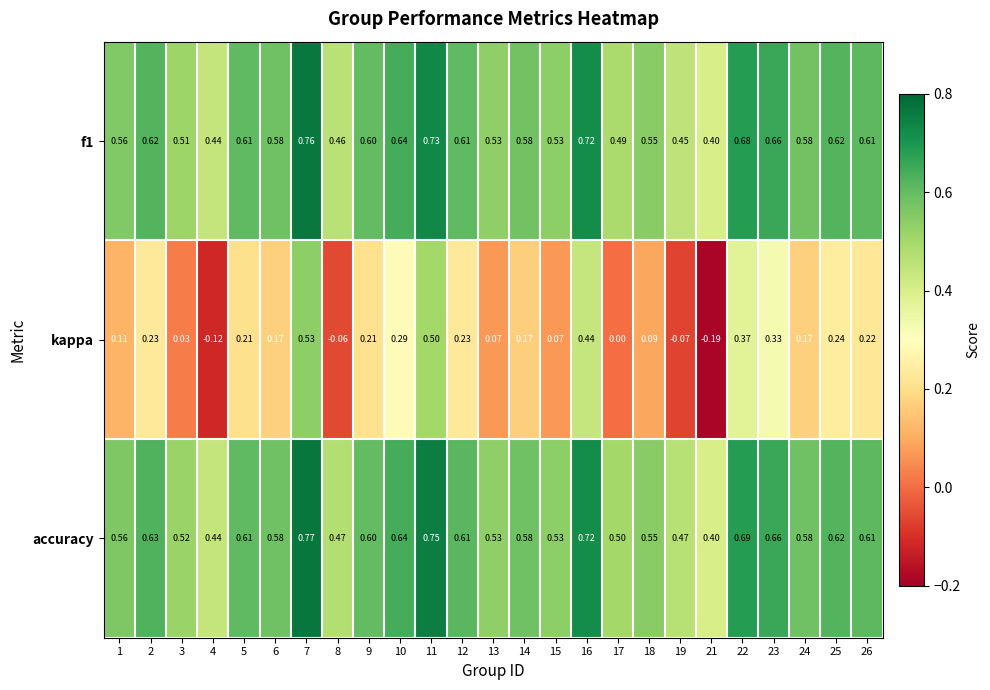

Which series has the largest range (max minus min)?

kappa